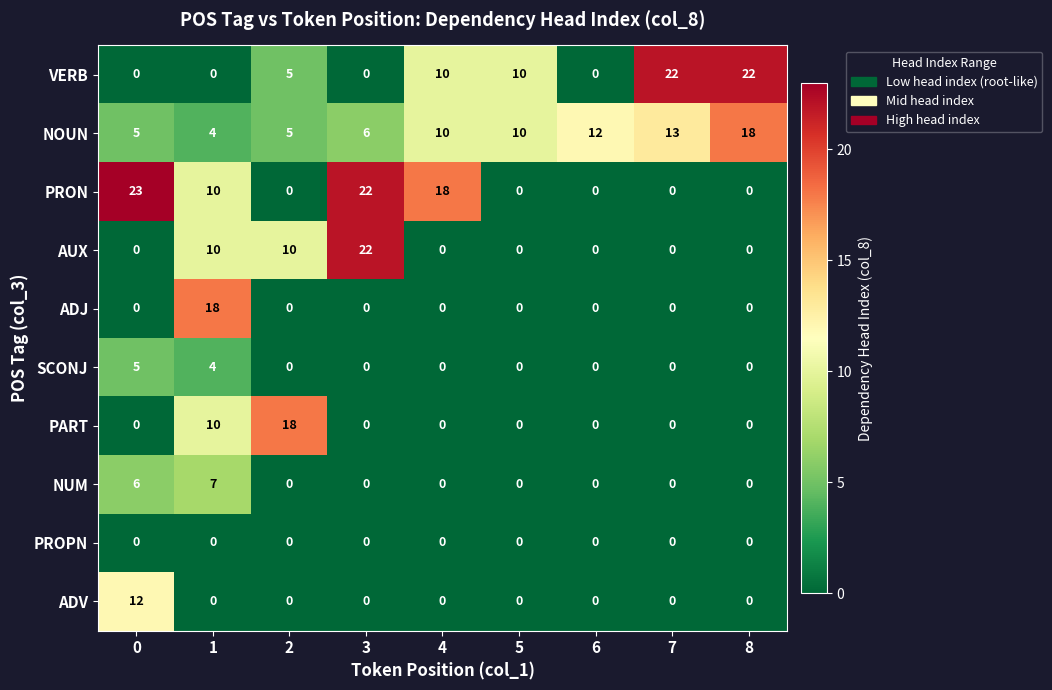

Which series has the largest range (max minus min)?

PRON